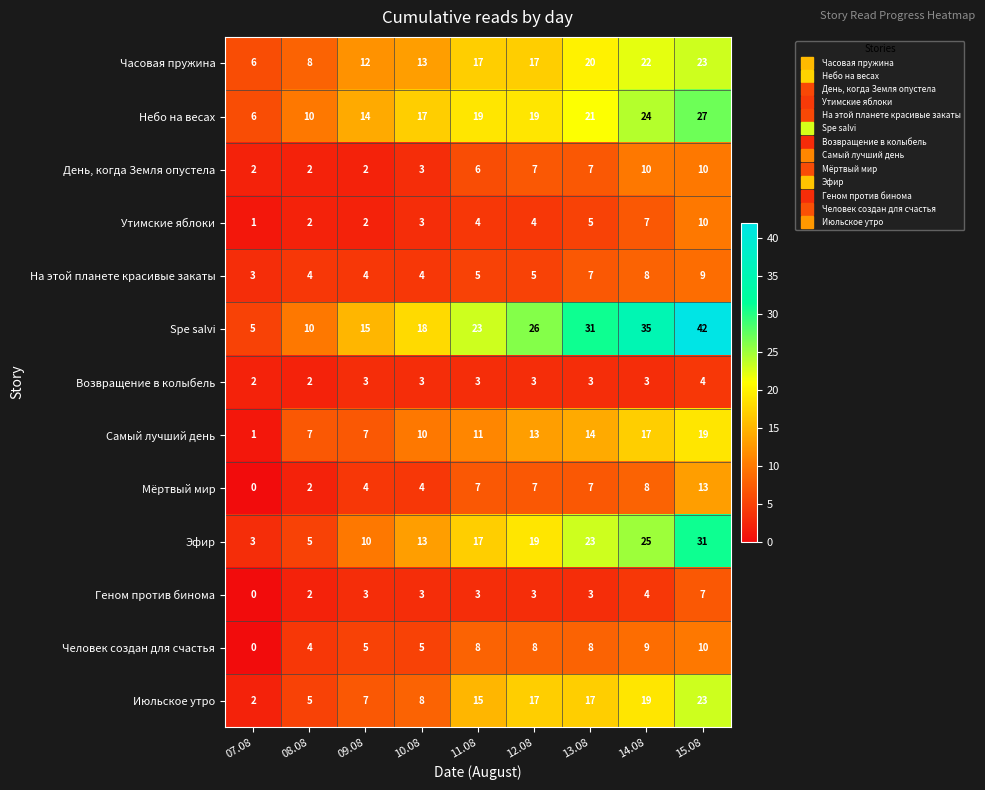

How many distinct data groups are displayed?

13